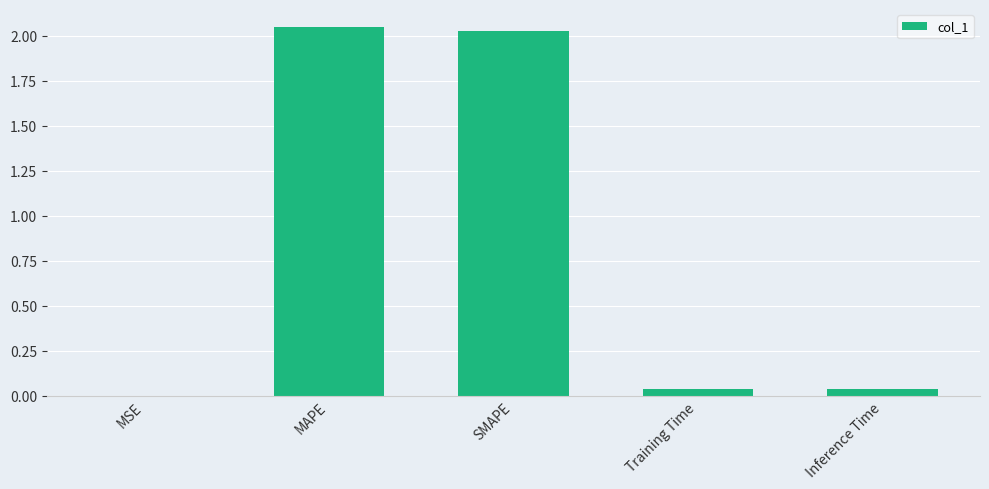

What is the sum of the values at MAPE and SMAPE?

4.1